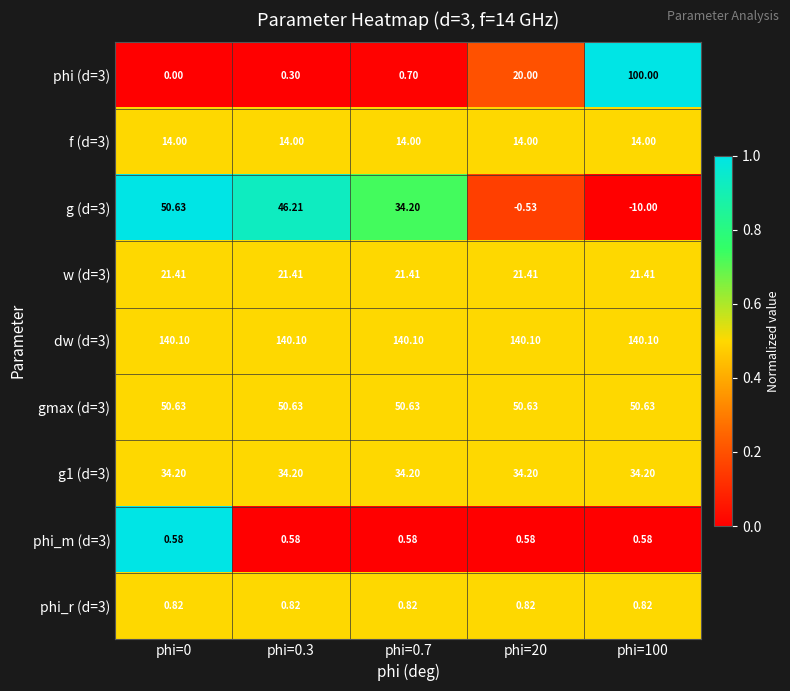

Reading left to right, list all the values displayed in this chart.

phi (d=3): phi=0=0.0	phi=0.3=0.3	phi=0.7=0.7	phi=20=20.0	phi=100=100.0
f (d=3): phi=0=14.0	phi=0.3=14.0	phi=0.7=14.0	phi=20=14.0	phi=100=14.0
g (d=3): phi=0=50.6	phi=0.3=46.2	phi=0.7=34.2	phi=20=-0.5	phi=100=-10.0
w (d=3): phi=0=21.4	phi=0.3=21.4	phi=0.7=21.4	phi=20=21.4	phi=100=21.4
dw (d=3): phi=0=140.1	phi=0.3=140.1	phi=0.7=140.1	phi=20=140.1	phi=100=140.1
gmax (d=3): phi=0=50.6	phi=0.3=50.6	phi=0.7=50.6	phi=20=50.6	phi=100=50.6
g1 (d=3): phi=0=34.2	phi=0.3=34.2	phi=0.7=34.2	phi=20=34.2	phi=100=34.2
phi_m (d=3): phi=0=0.6	phi=0.3=0.6	phi=0.7=0.6	phi=20=0.6	phi=100=0.6
phi_r (d=3): phi=0=0.8	phi=0.3=0.8	phi=0.7=0.8	phi=20=0.8	phi=100=0.8